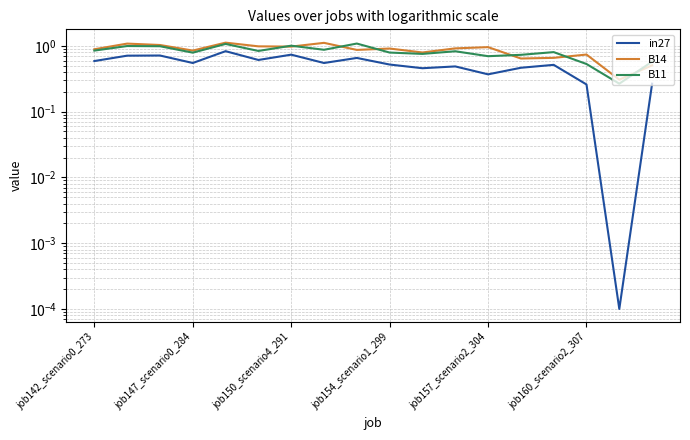

Where is B11 nearest to the value 0?

16